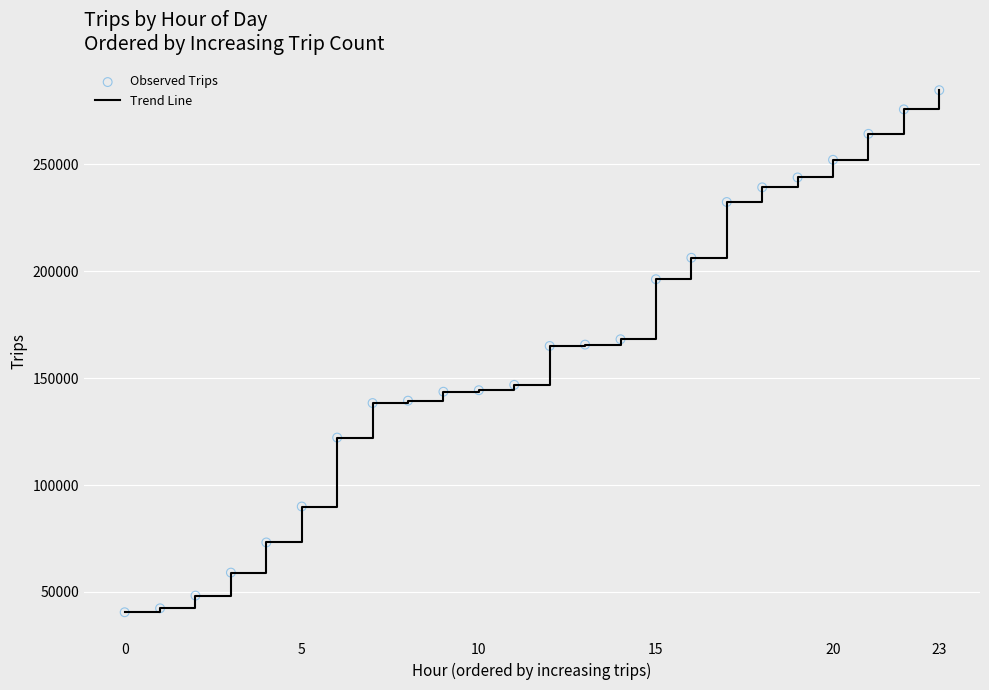

What is the maximum value shown in the chart?

284682